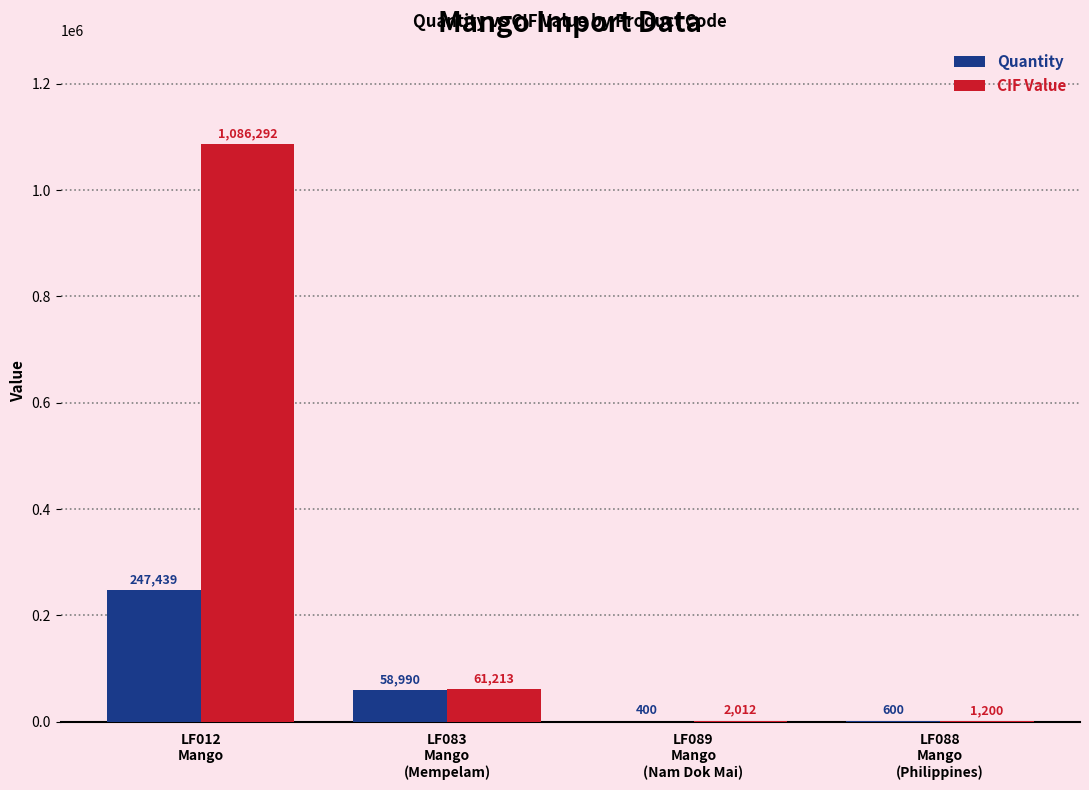

Which series has the largest total across all categories?

CIF Value